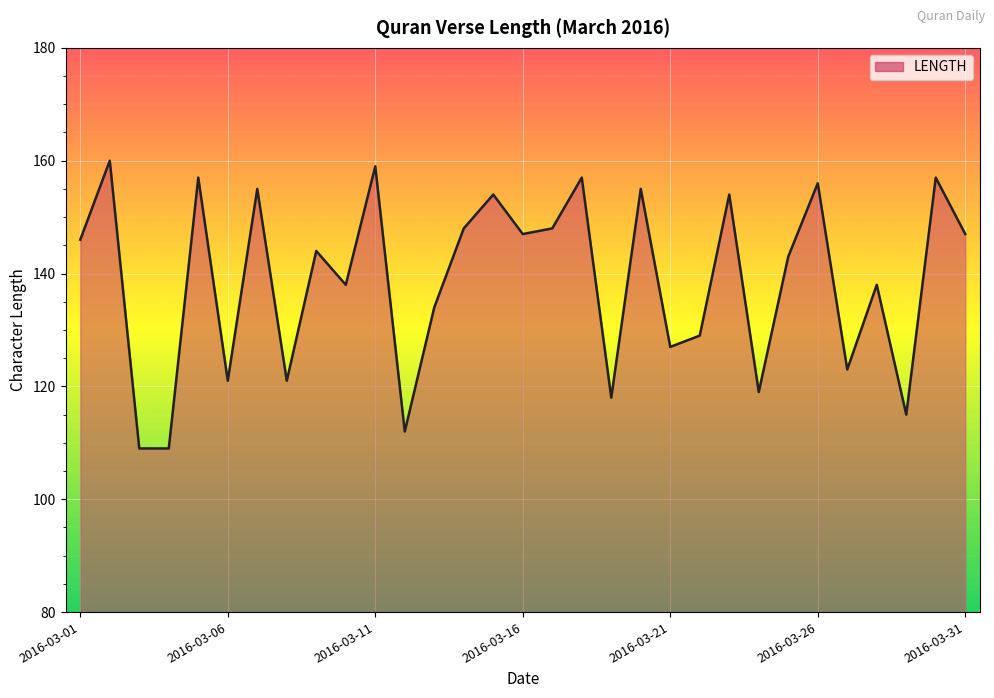

What is the difference between the maximum and minimum values?

51